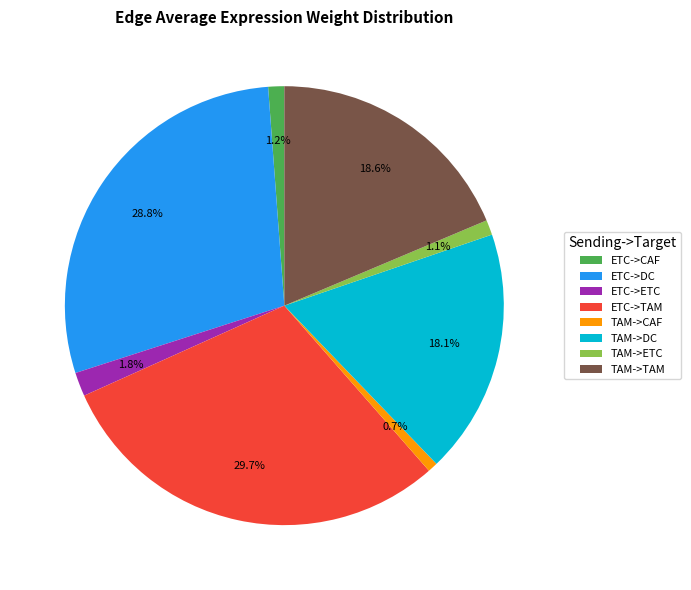

How much of the chart is everything except ETC->ETC?

98.2%